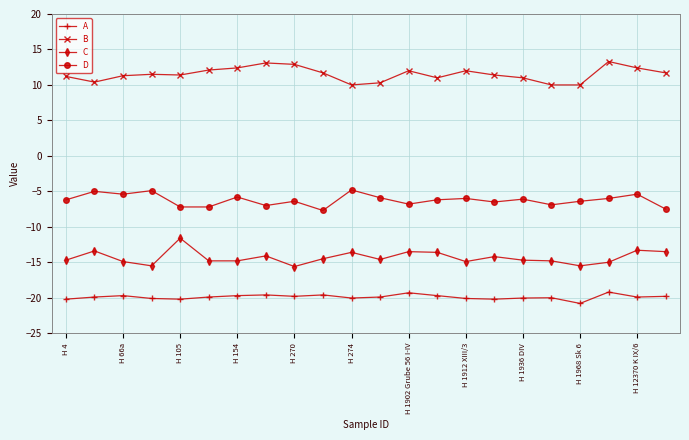

At how many categories does at least one series exceed 8?

22